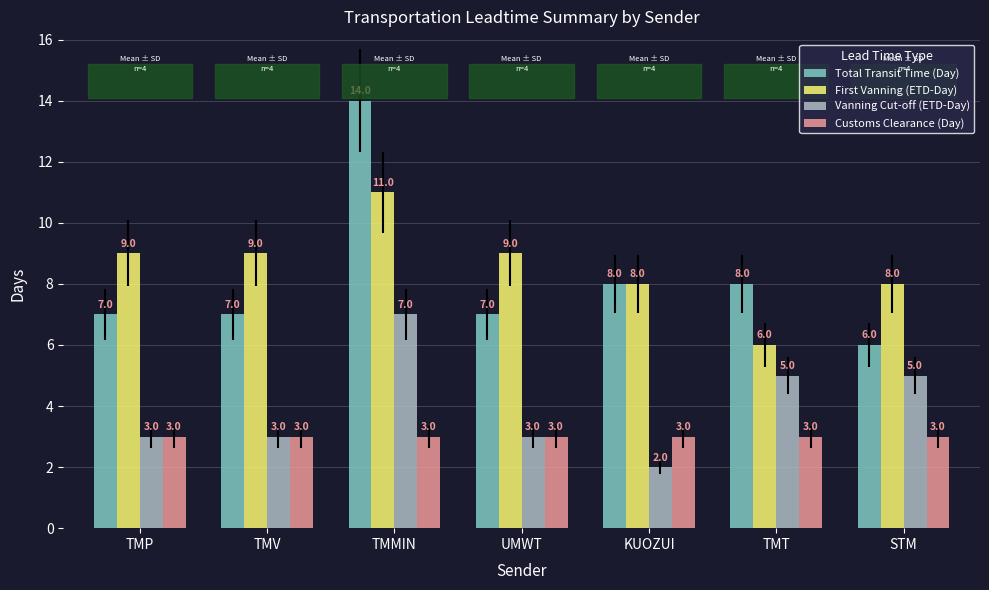

Is the value of Customs Clearance (Day) at TMP greater than the value of Vanning Cut-off (ETD-Day) at STM?

No